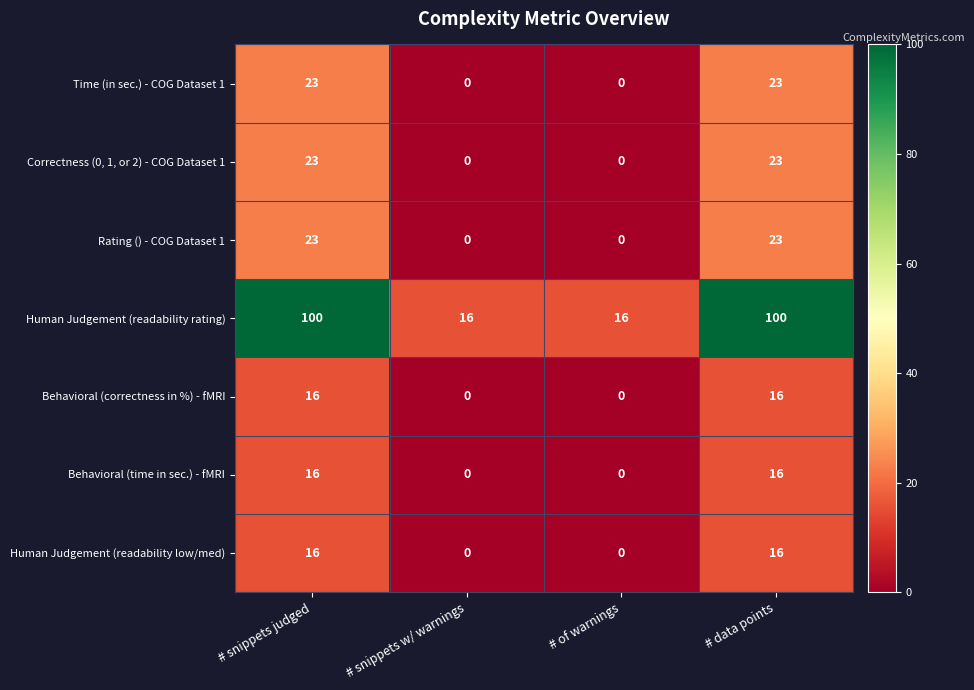

What is the total value across all series at # of warnings?

16